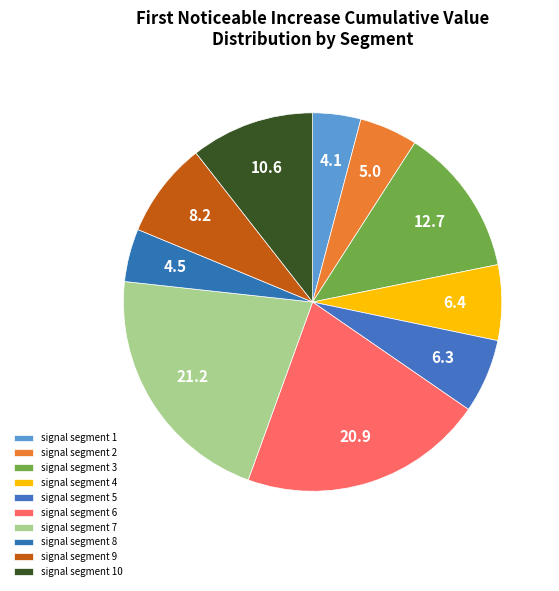

How many slices are in this pie chart?

10